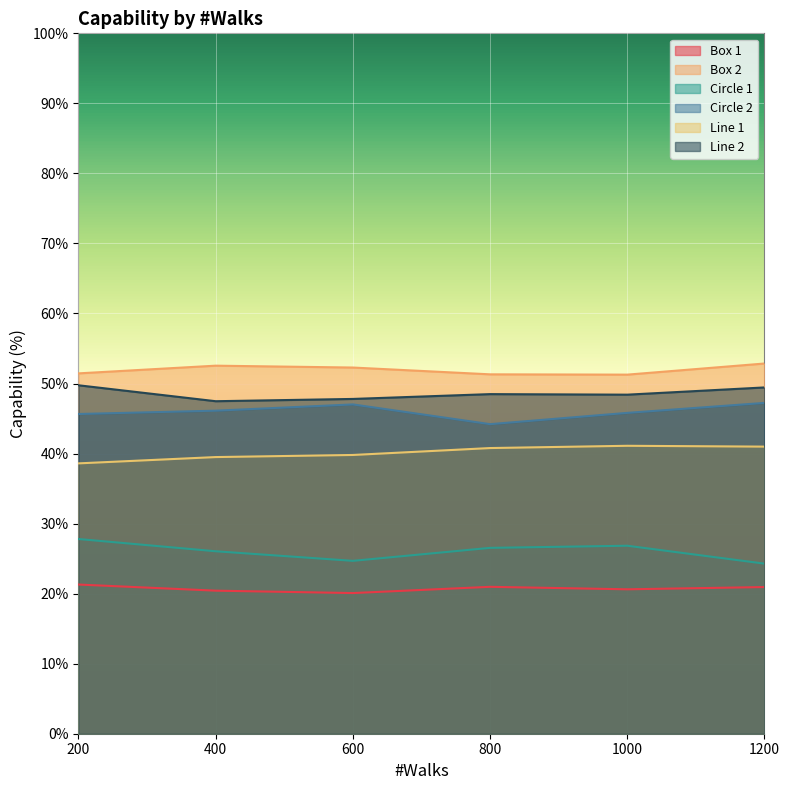

How many lines are shown in the chart?

6